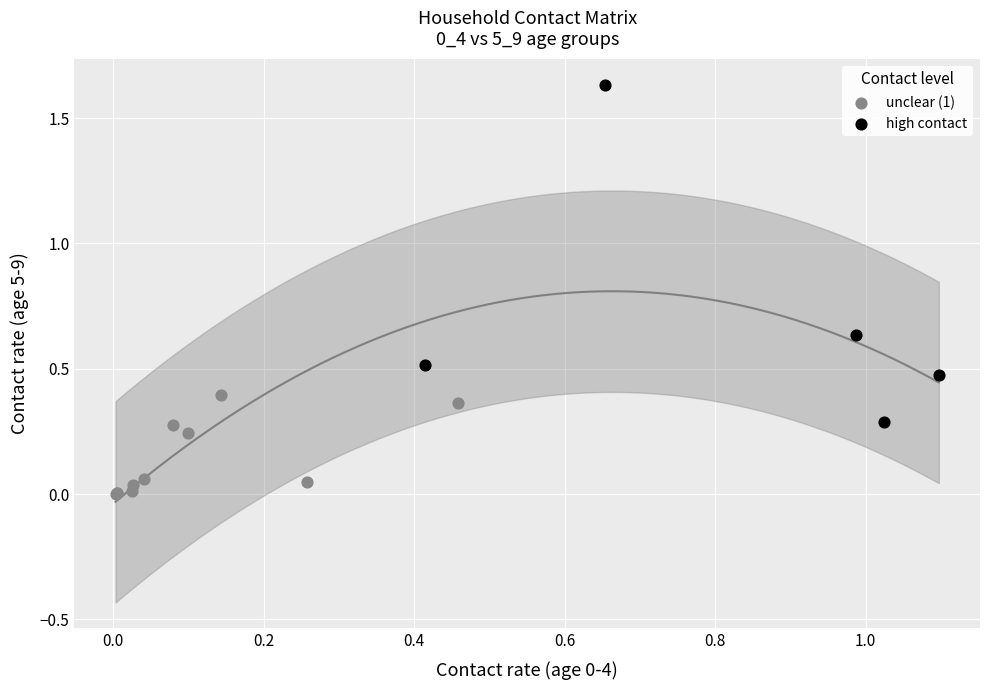

Which series has the widest spread of Y values?

high contact